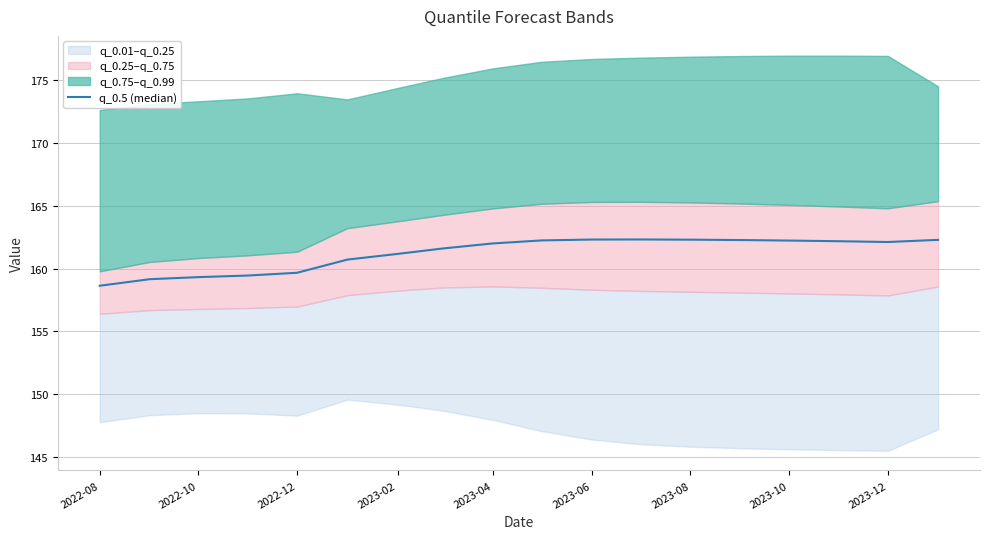

Is this an area chart (filled region under the line)?

No